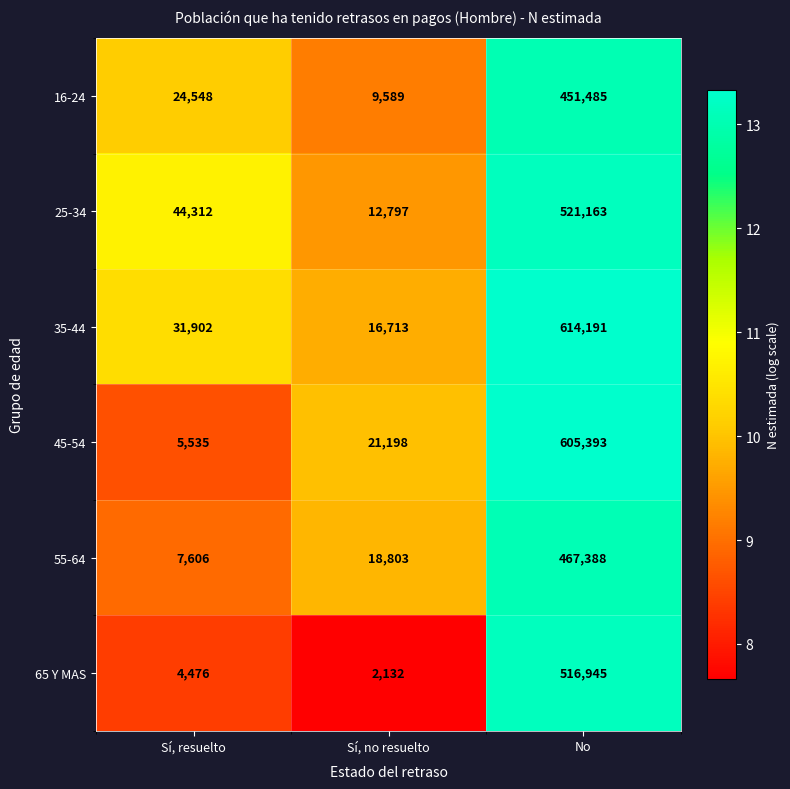

Which series has the largest total across all categories?

35-44